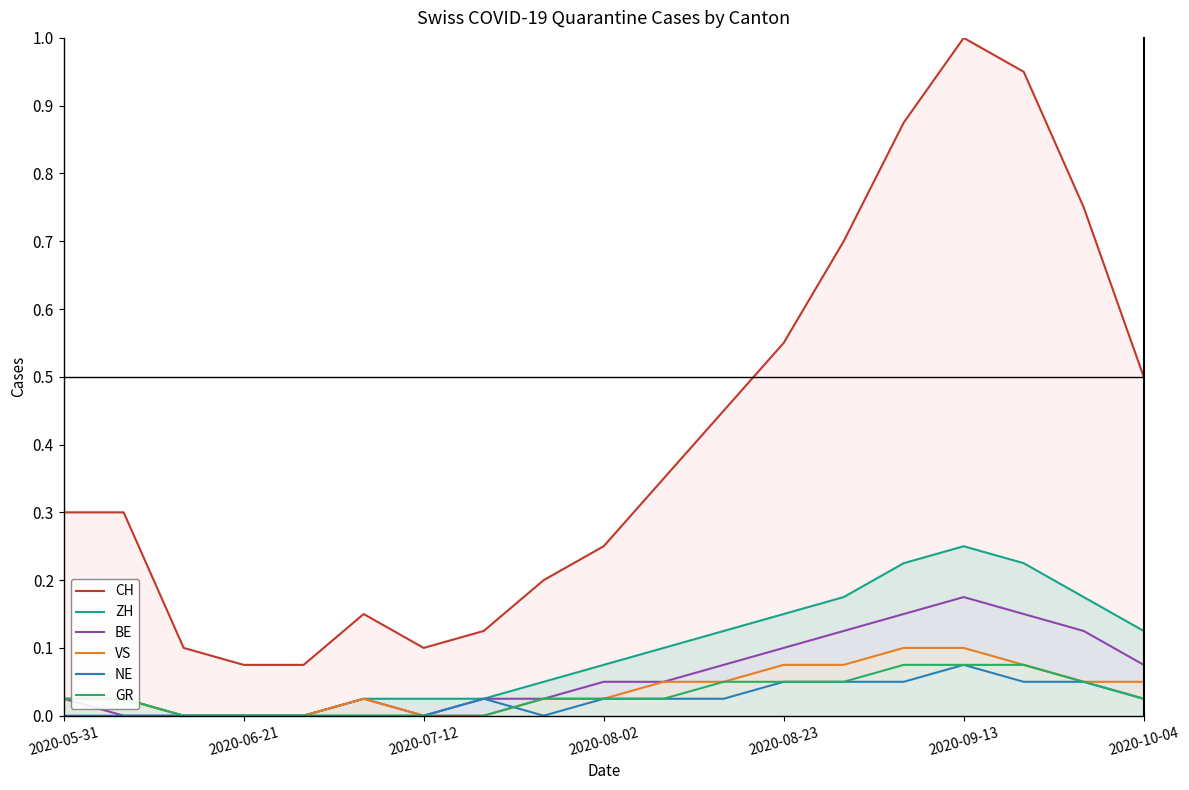

True or false: NE and CH intersect in this chart.

False